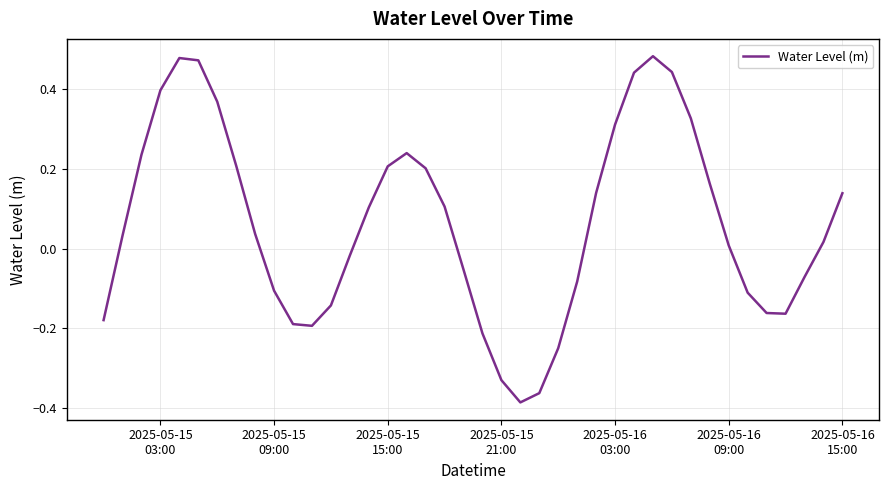

How many interior local peaks (higher than both neighbors) does the data have?

3